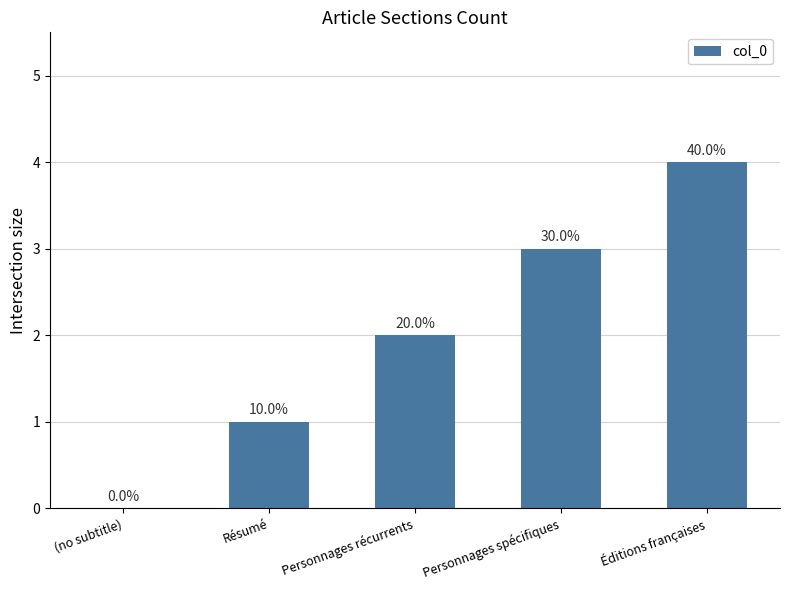

At which label is the value closest to 2?

Personnages récurrents